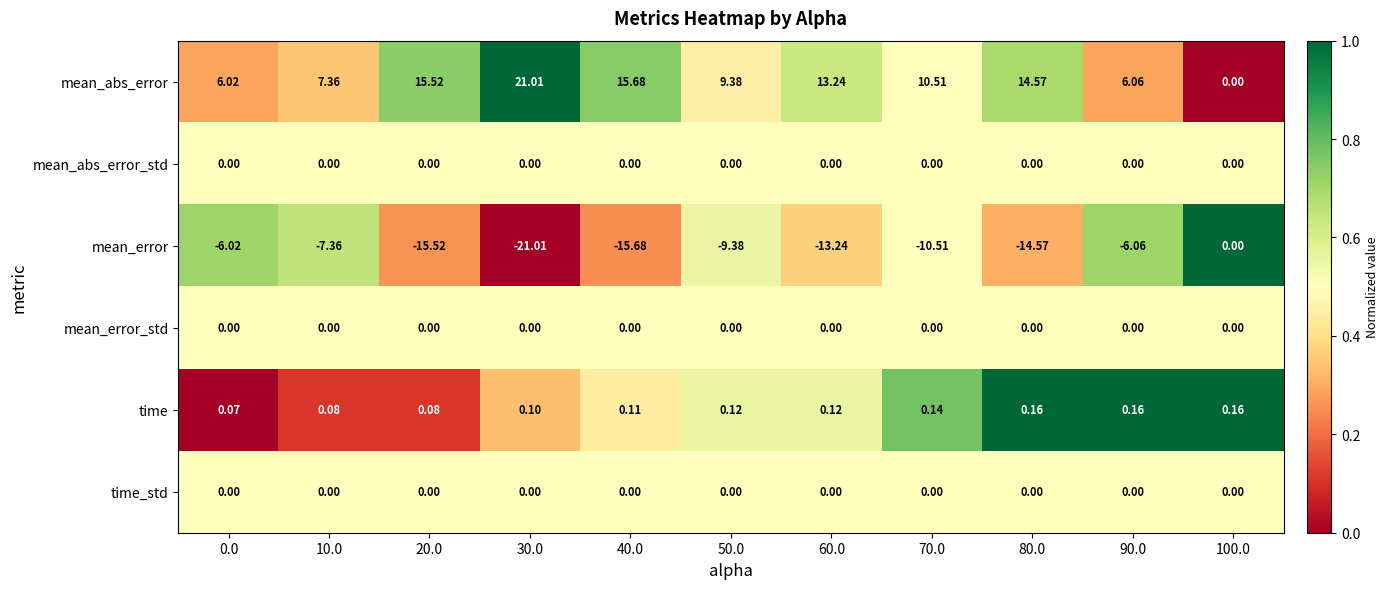

What is the total value across all series at 40.0?

0.1